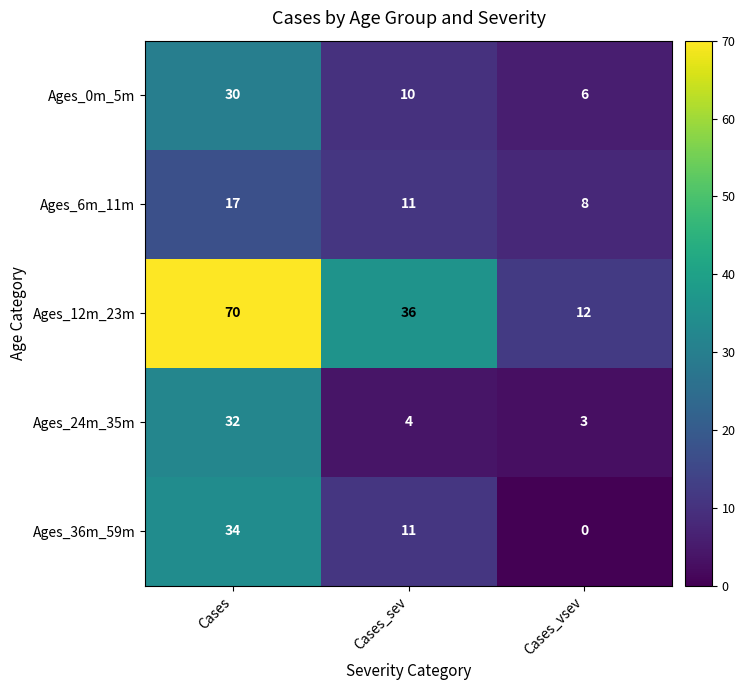

What is the spread (max minus min) of values at Cases_vsev?

12